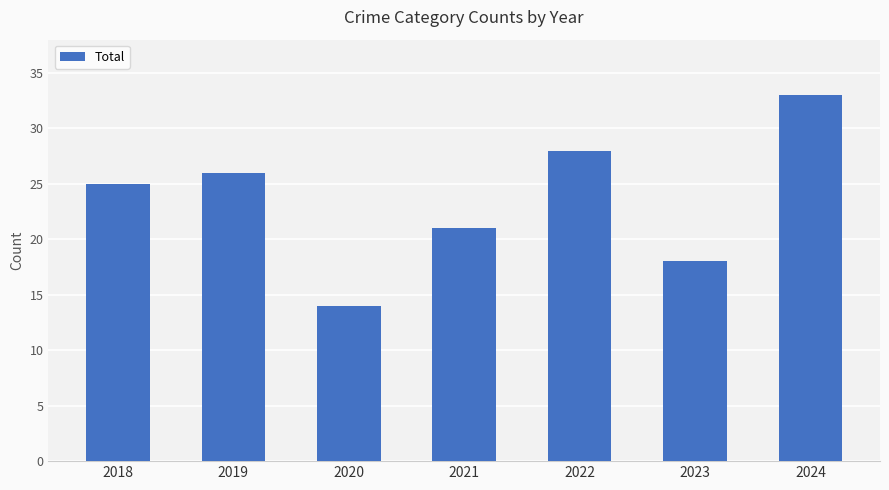

True or false: the data shows 17 at 2024.

False